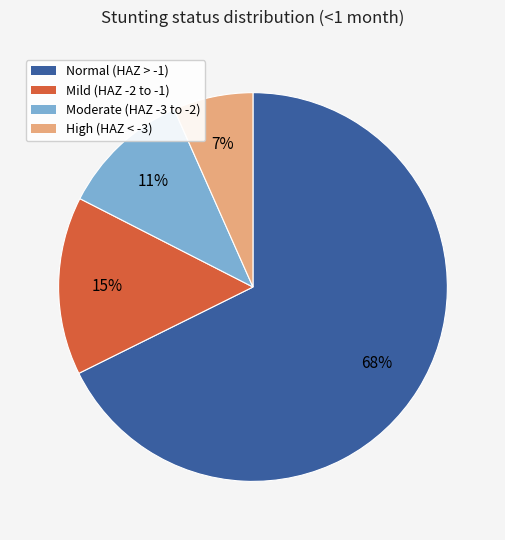

Is there any slice that represents more than half of the pie?

Yes